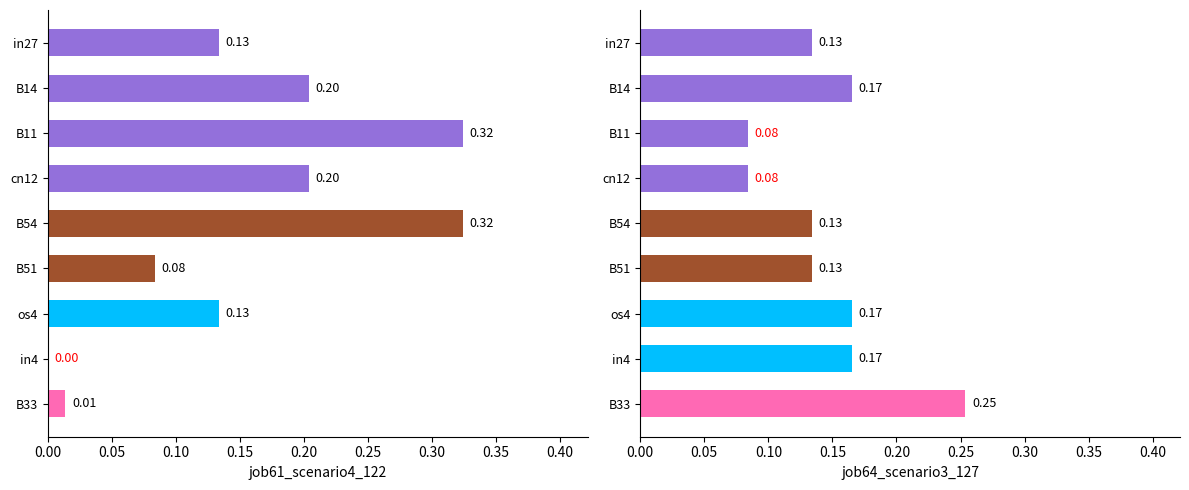

How many bars are there in total?

18